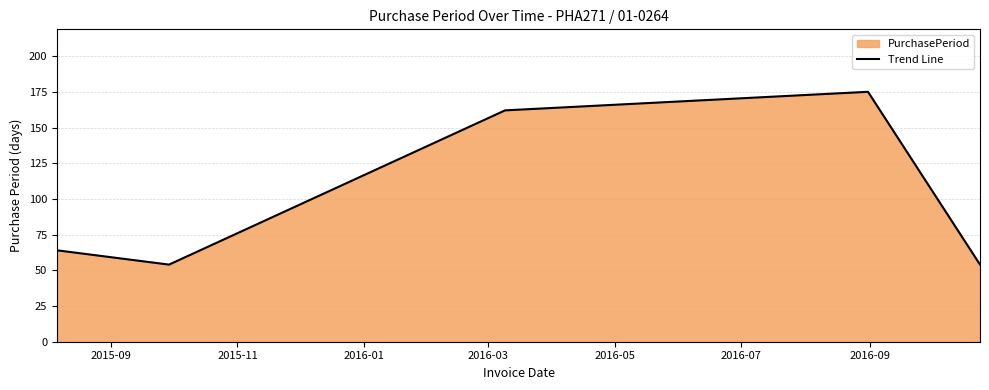

True or false: the data has more than 2 interior local peaks.

False